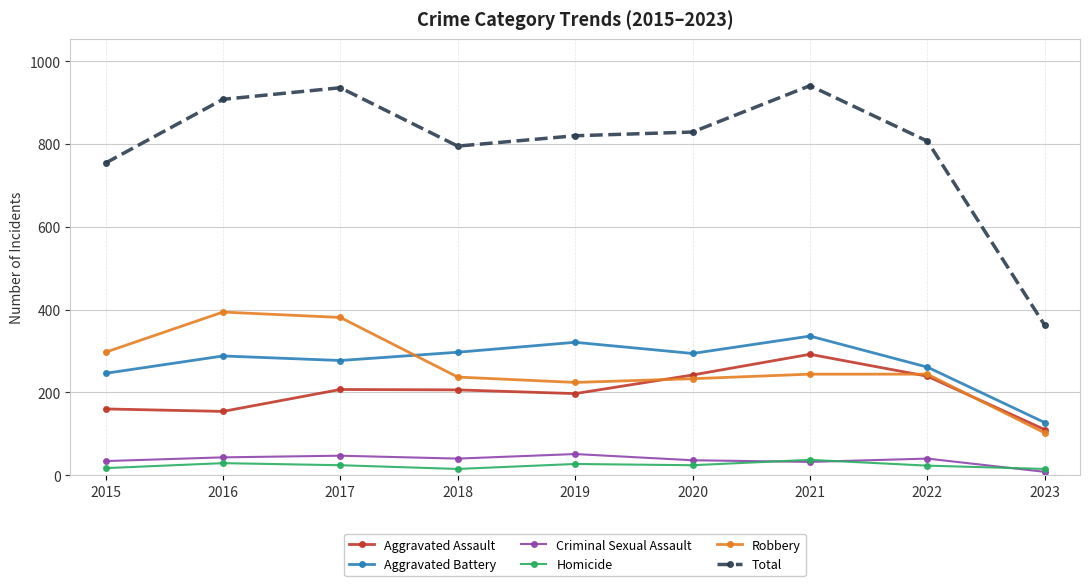

What is the sum of the Robbery values at 2017 and 2020?

614